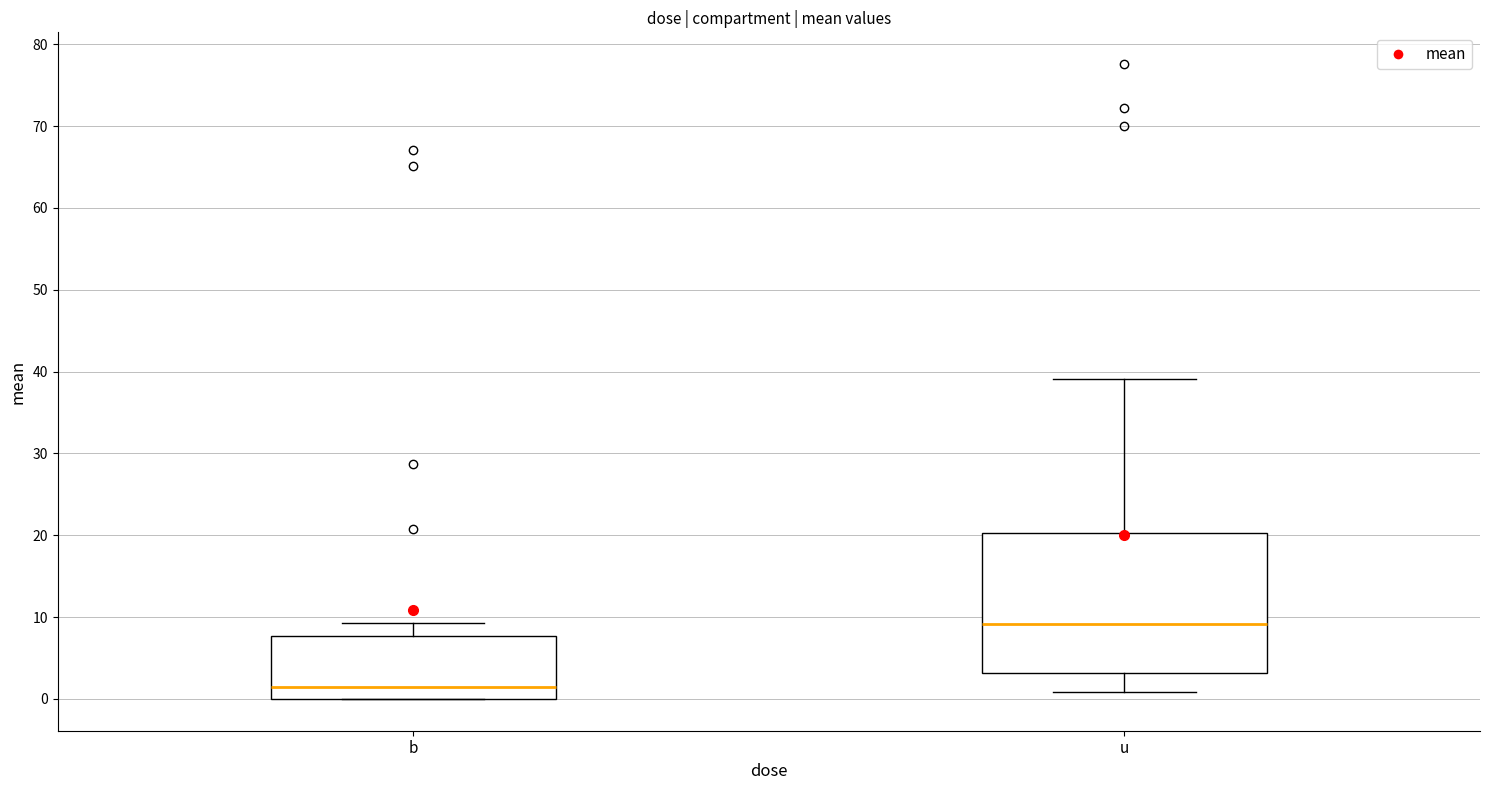

Reading left to right, read every box against the y-axis: the position of its median line, the range the box covers, and the ends of its whiskers. The values are not printed on the chart, so give them approximately, as read against the axis.

b: median 1, box 0 to 8, whiskers 0 to 9
u: median 9, box 3 to 20, whiskers 1 to 39